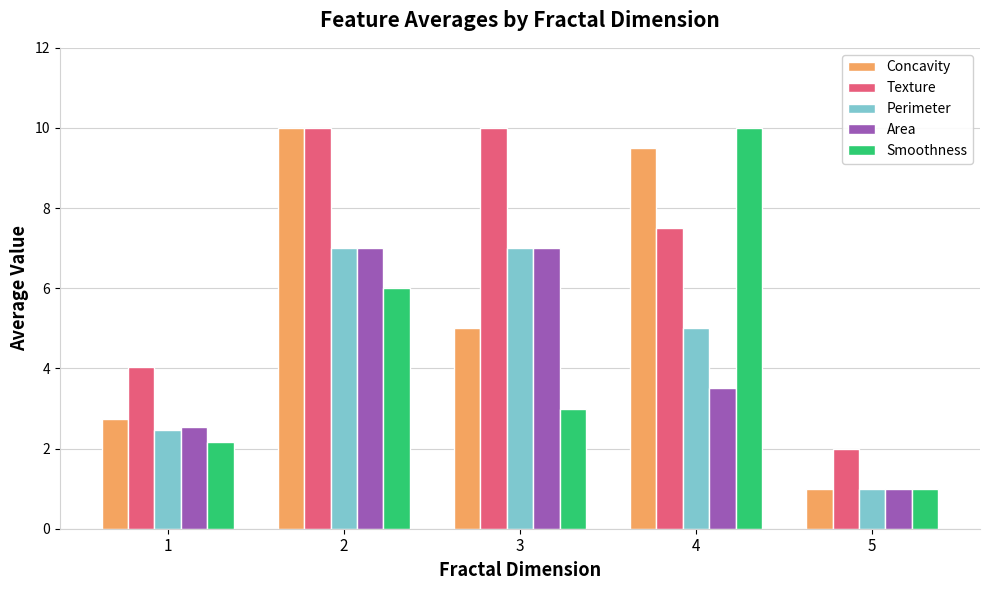

Which series has the largest total across all categories?

Texture